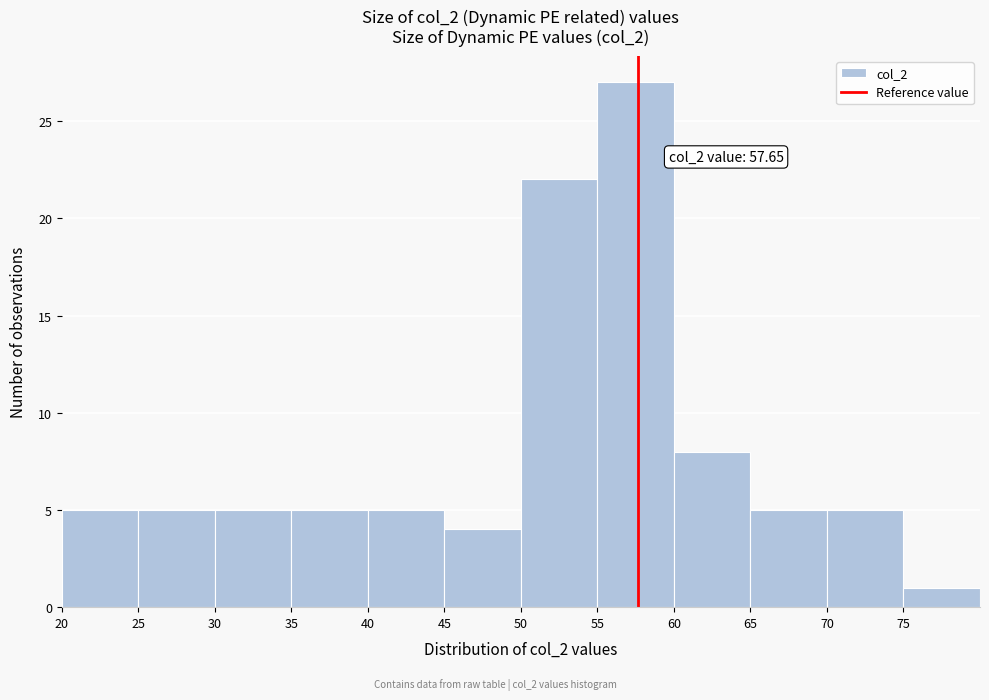

Over which range of the x-axis is the bar tallest?

55 to 60